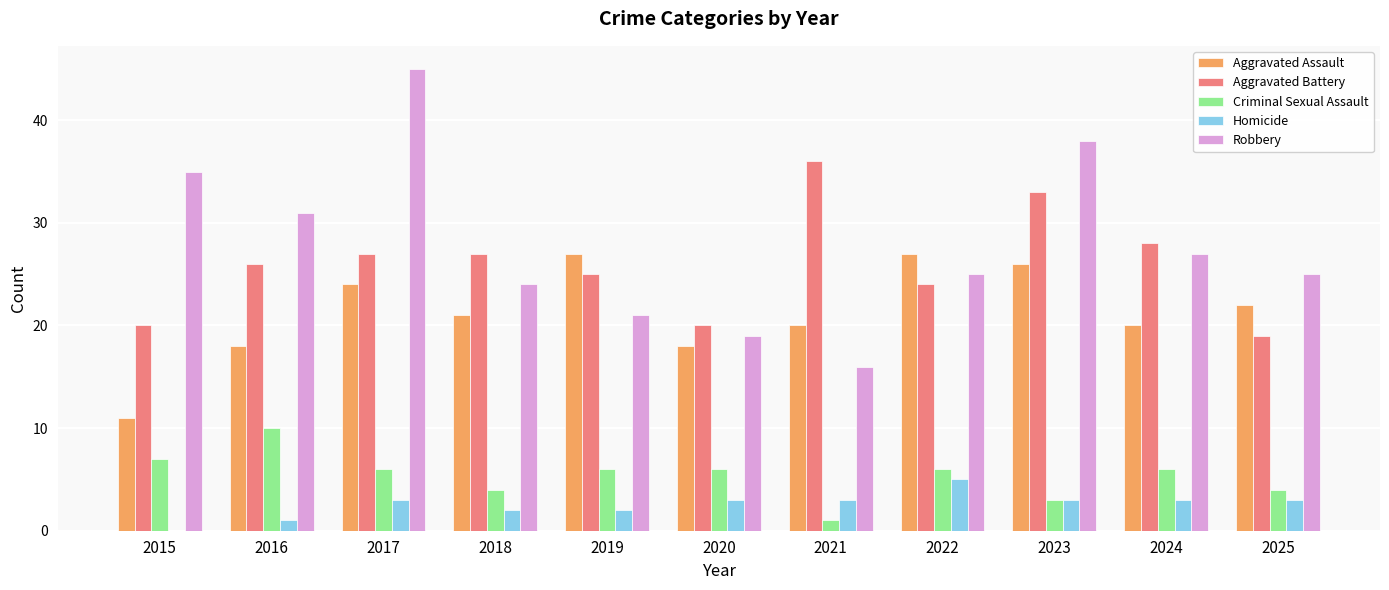

What is the greatest value displayed?

45